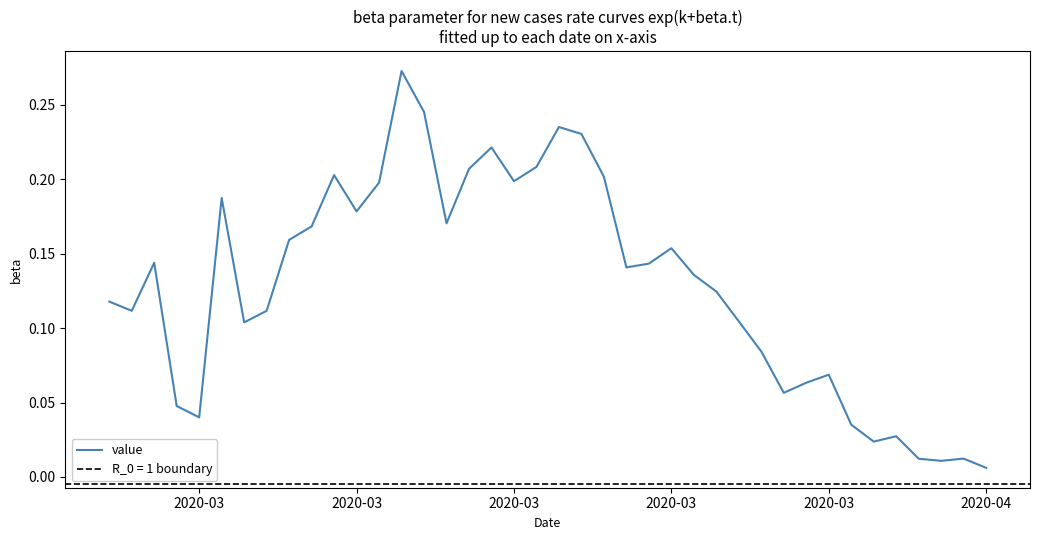

How many series are shown in this chart?

1